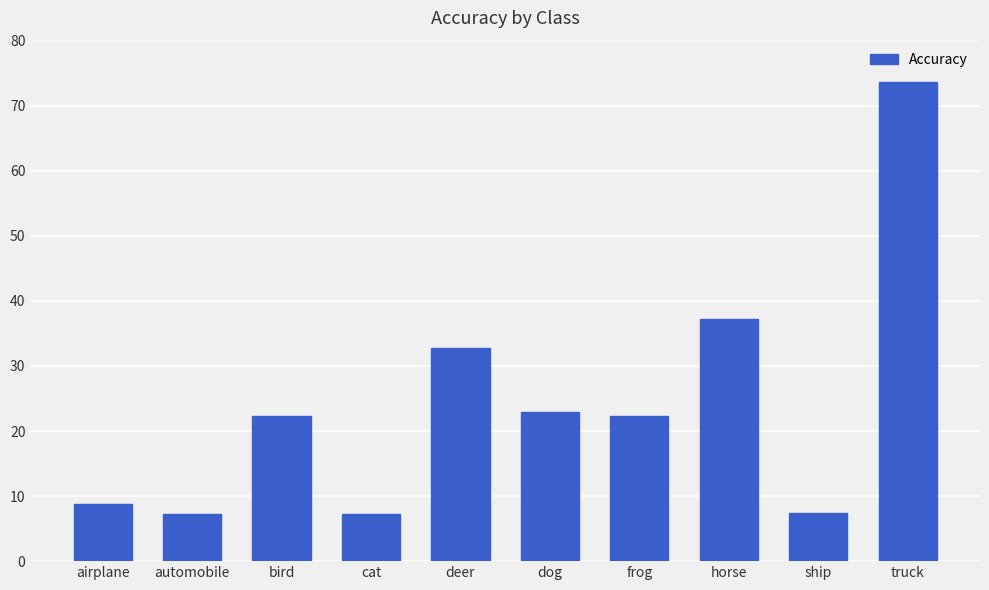

At which category does the chart reach its peak across all series?

truck